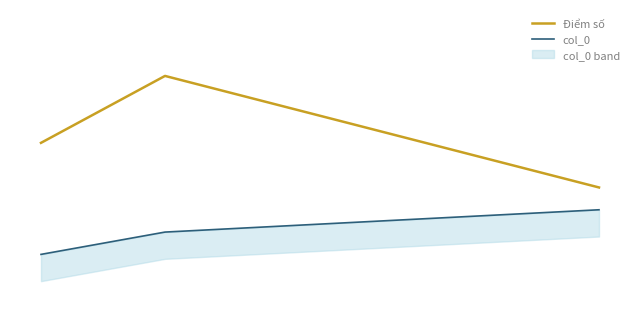

How many col_0 values are between 0 and 2?

3